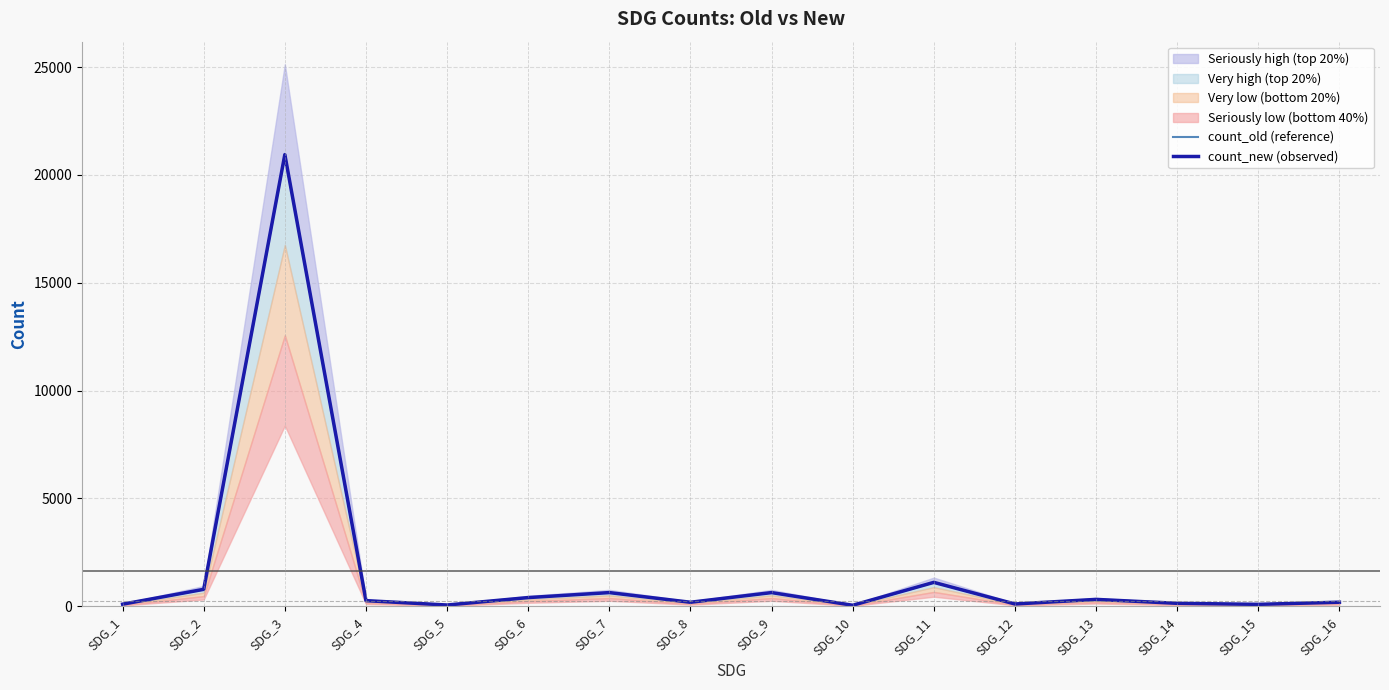

At which category is the sum across all series the highest?

SDG_3